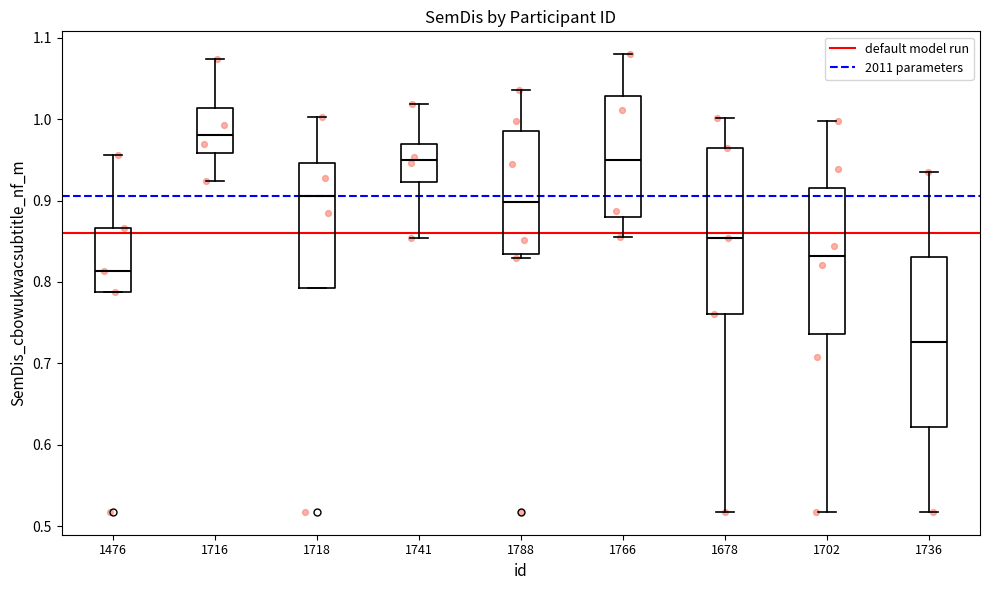

Reading left to right, transcribe this box plot: for each box, give where its median line is, the range the box spans, and where its two whiskers end, as read against the y-axis. The values are not printed on the chart, so give them approximately, as read against the axis.

1476: median 0.81, box 0.79 to 0.87, whiskers 0.79 to 0.96
1716: median 0.98, box 0.96 to 1.01, whiskers 0.92 to 1.07
1718: median 0.91, box 0.79 to 0.95, whiskers 0.79 to 1.00
1741: median 0.95, box 0.92 to 0.97, whiskers 0.85 to 1.02
1788: median 0.90, box 0.83 to 0.98, whiskers 0.83 (just below the box's lower edge) to 1.04
1766: median 0.95, box 0.88 to 1.03, whiskers 0.86 to 1.08
1678: median 0.85, box 0.76 to 0.96, whiskers 0.52 to 1.00
1702: median 0.83, box 0.74 to 0.92, whiskers 0.52 to 1.00
1736: median 0.73, box 0.62 to 0.83, whiskers 0.52 to 0.94